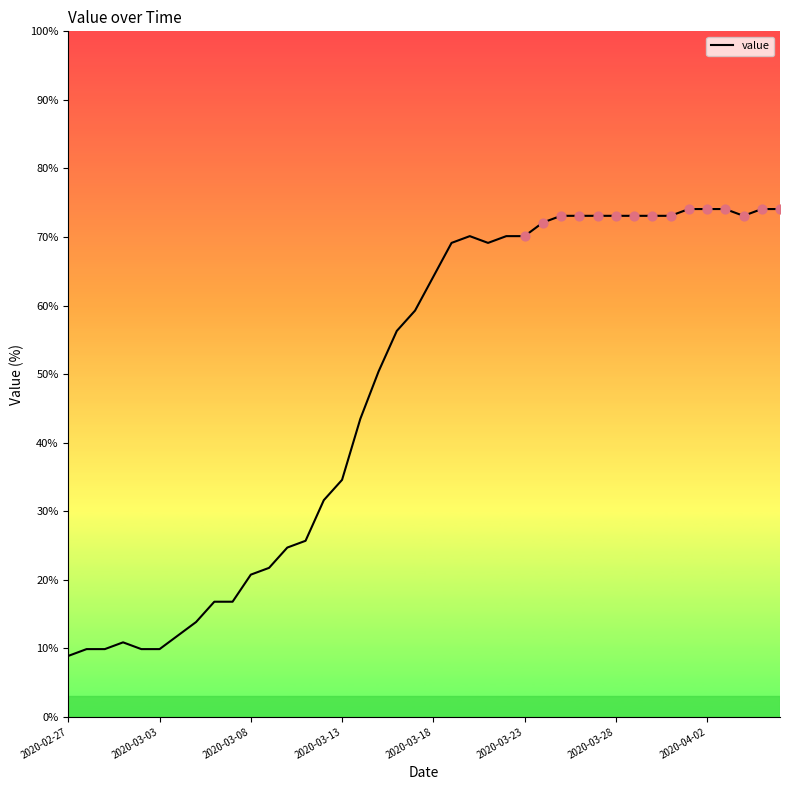

What is the difference between the maximum and minimum values?

65.2